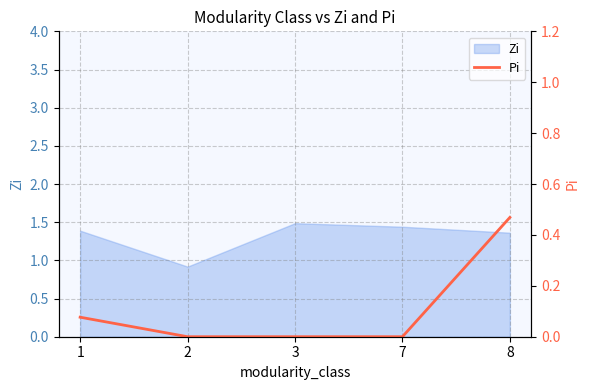

Which has a higher value, 3 or 2?

3